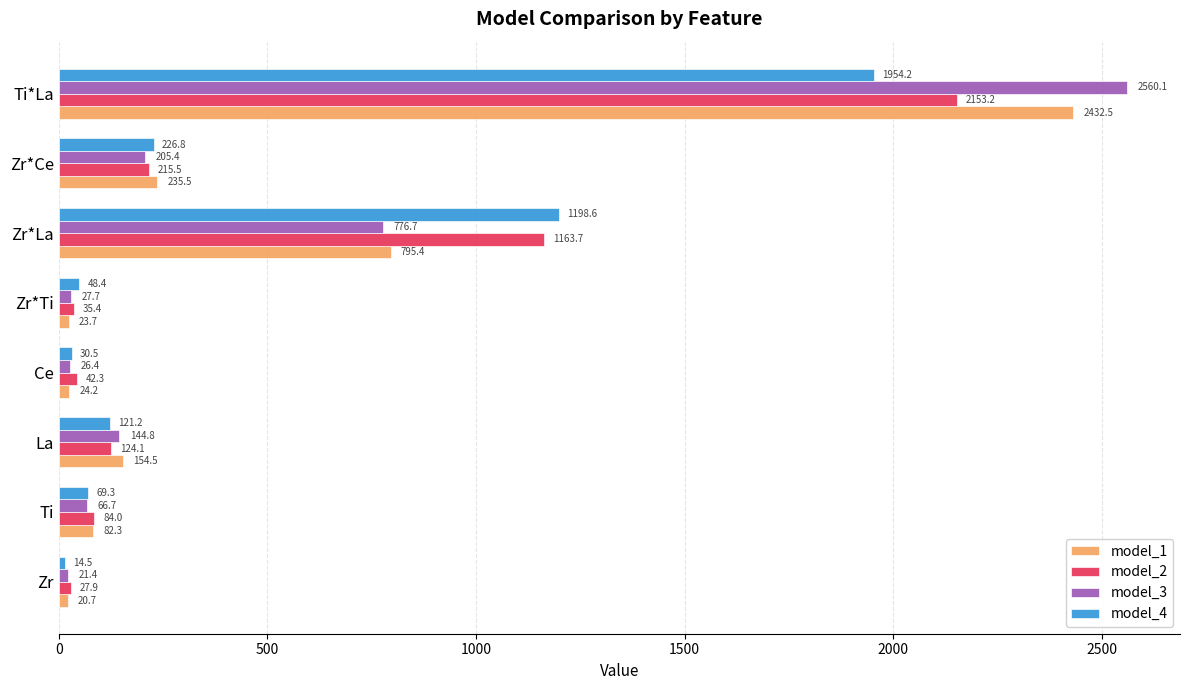

What is the difference between the maximum and minimum values in the model_4 series?

1939.7